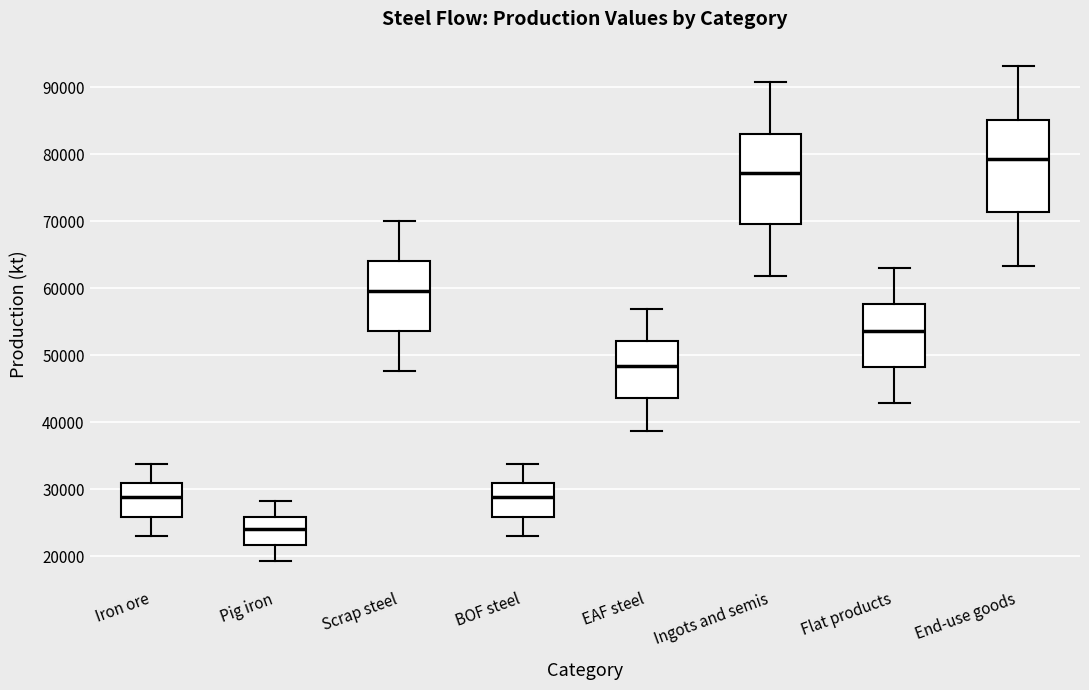

Reading left to right, read every box against the y-axis: the position of its median line, the range the box covers, and the ends of its whiskers. The values are not printed on the chart, so give them approximately, as read against the axis.

Iron ore: median 29000, box 26000 to 31000, whiskers 23000 to 34000
Pig iron: median 24000, box 22000 to 26000, whiskers 19000 to 28000
Scrap steel: median 60000, box 54000 to 64000, whiskers 48000 to 70000
BOF steel: median 29000, box 26000 to 31000, whiskers 23000 to 34000
EAF steel: median 48000, box 44000 to 52000, whiskers 39000 to 57000
Ingots and semis: median 77000, box 70000 to 83000, whiskers 62000 to 91000
Flat products: median 54000, box 48000 to 58000, whiskers 43000 to 63000
End-use goods: median 79000, box 71000 to 85000, whiskers 63000 to 93000